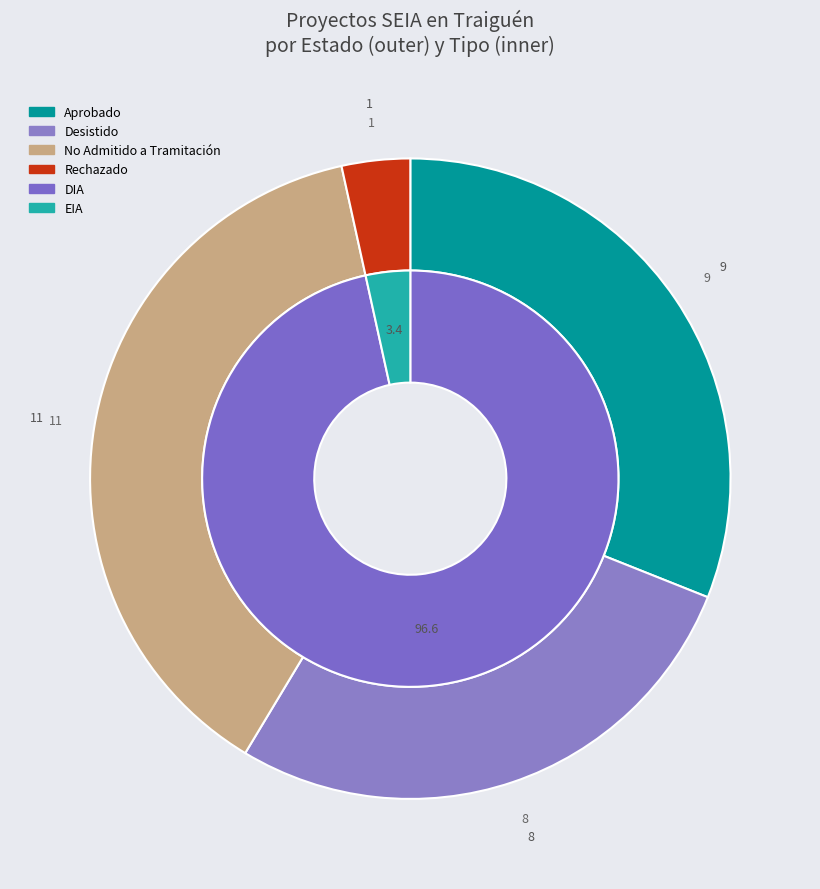

Is there a majority slice in this chart?

No